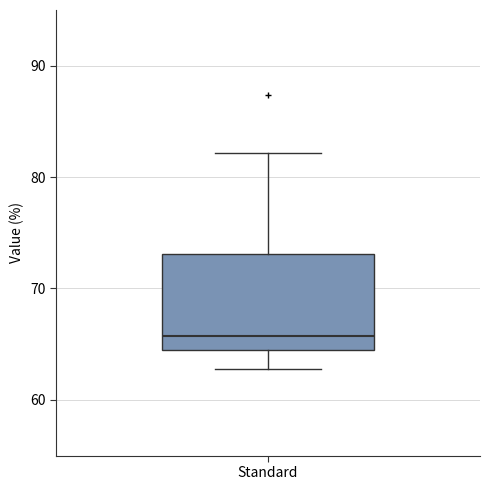

Read this box plot against the y-axis: the position of the median line, the range covered by the box, and the ends of both whiskers. The values are not printed on the chart, so give them approximately, as read against the axis.

median 66, box 64 to 73, whiskers 63 to 82